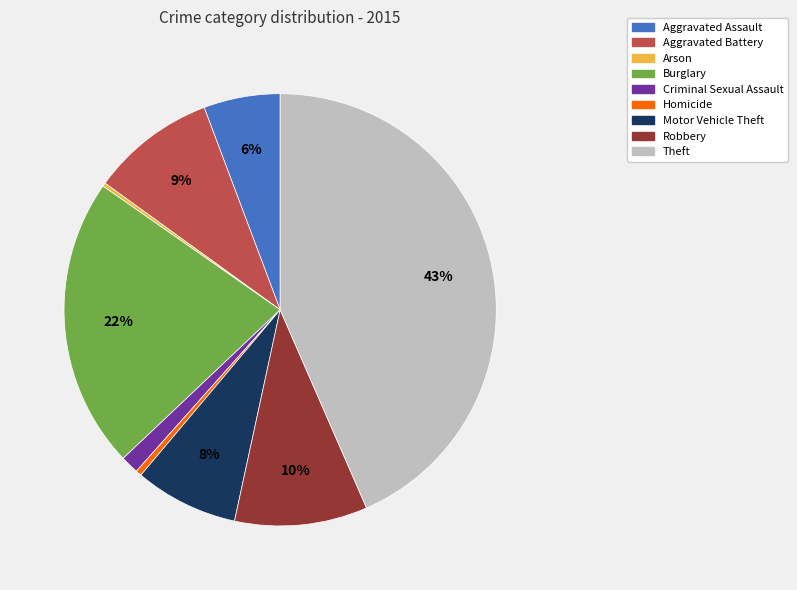

Which has a higher value, Aggravated Battery or Robbery?

Robbery